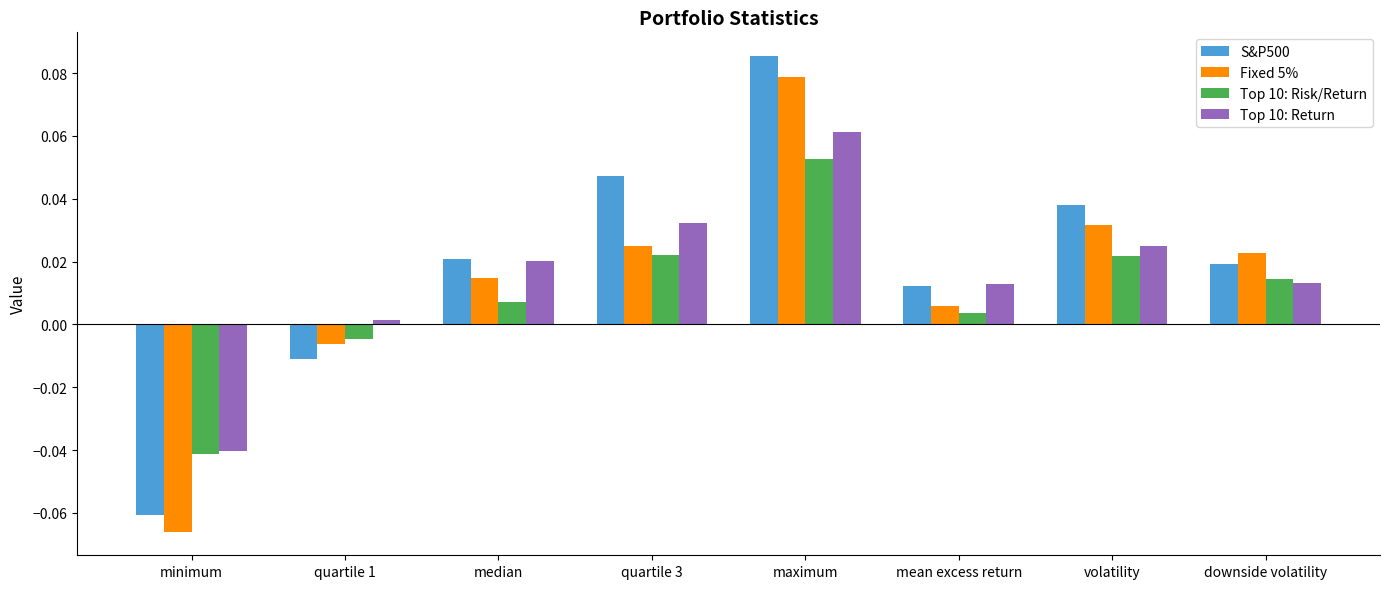

What are all the series names shown in the legend?

S&P500, Fixed 5%, Top 10: Risk/Return, Top 10: Return